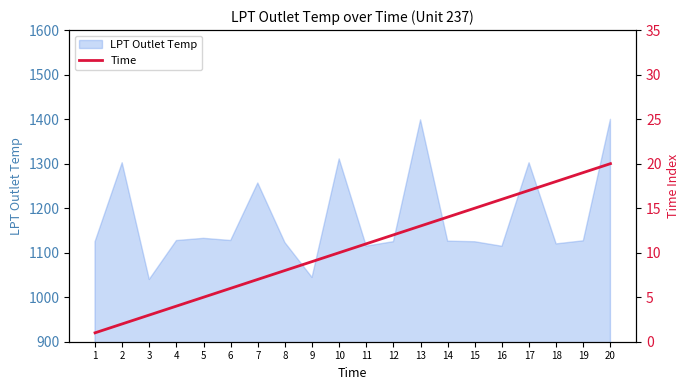

The value of LPT Outlet Temp at 9 is 1510.7. True or false?

False